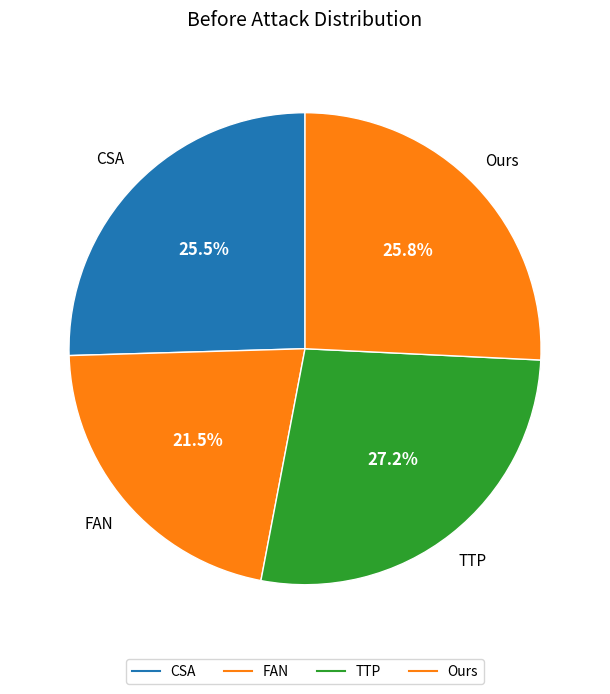

How many segments does this pie chart have?

4